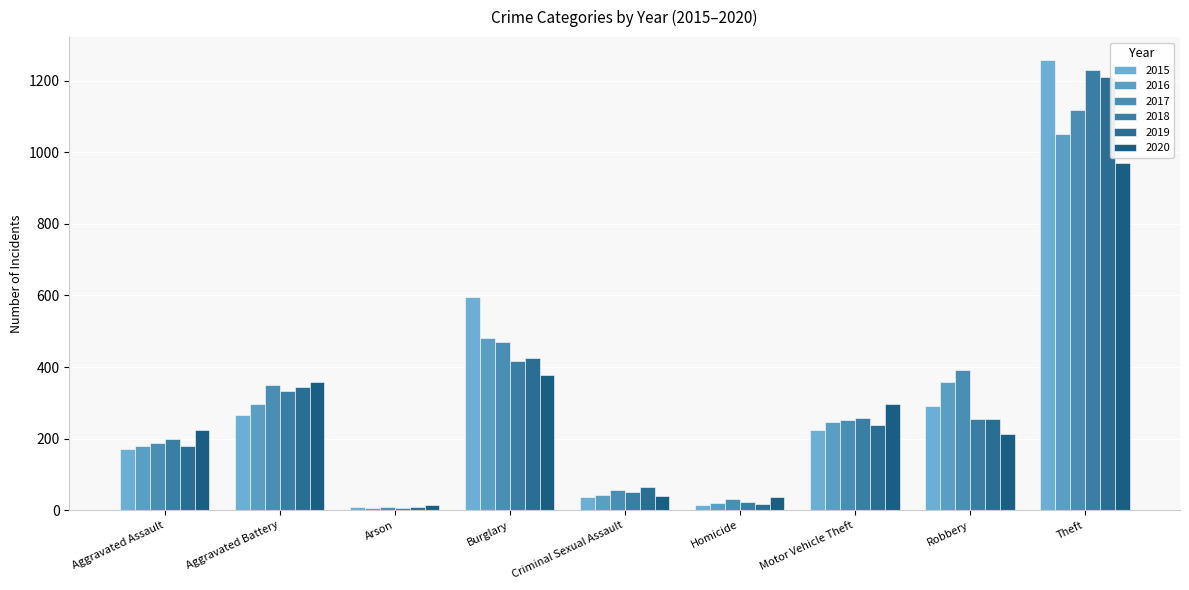

Does the chart contain any negative values?

No